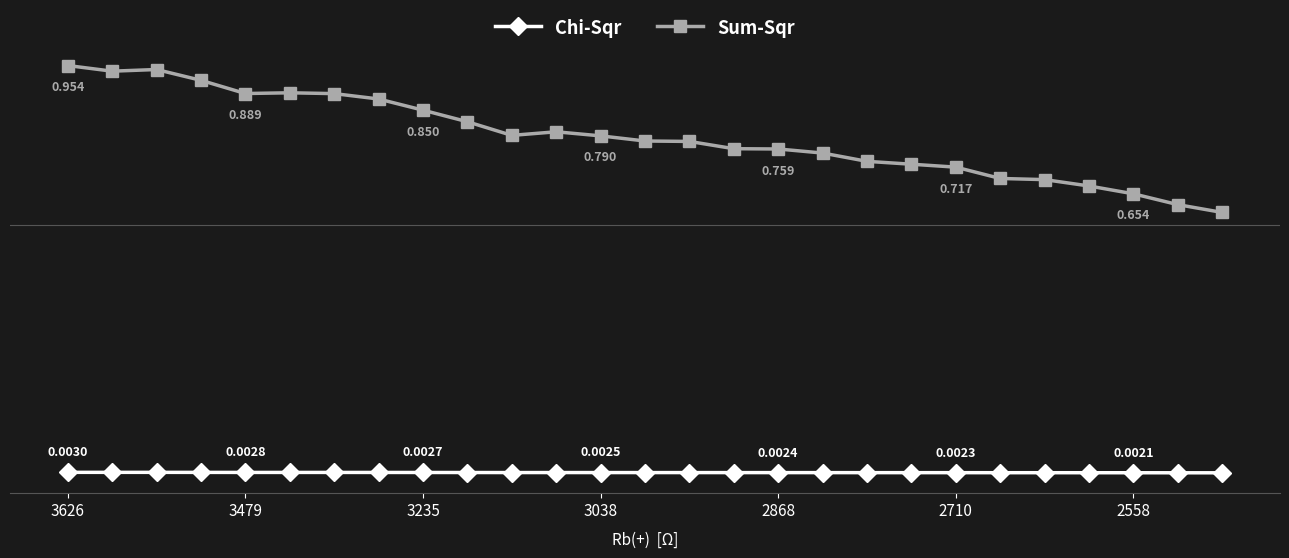

Is this an area chart (filled region under the line)?

No